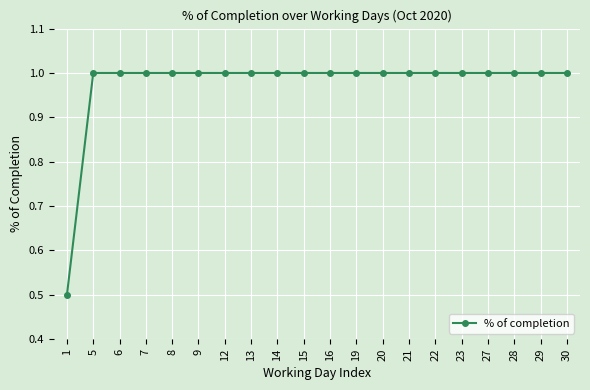

What is the sum of all values?

19.5